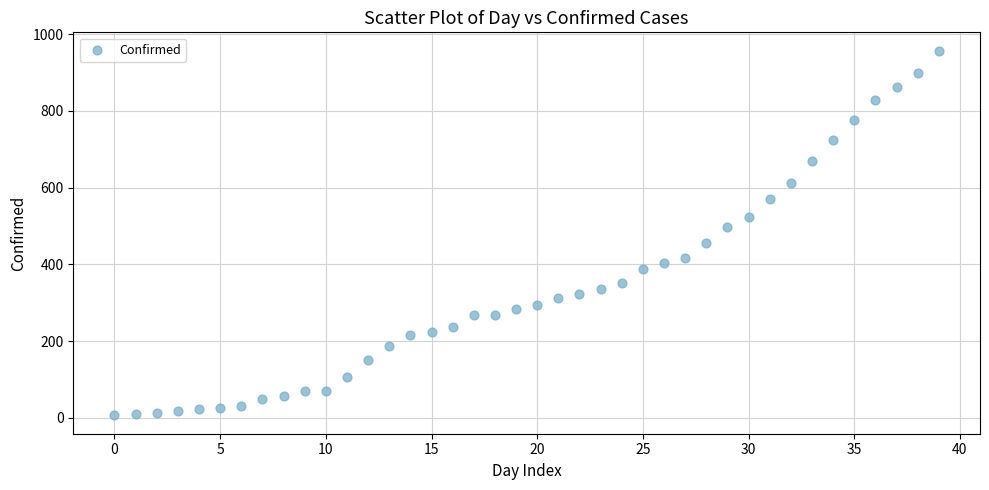

What is the range of Y values (max minus min)?

951